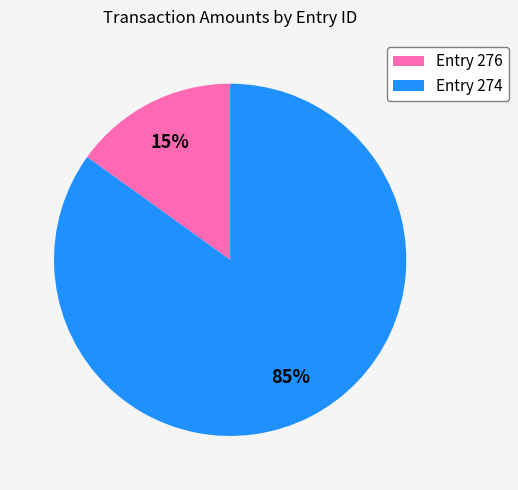

To the nearest percent, what portion does Entry 276 represent?

15%